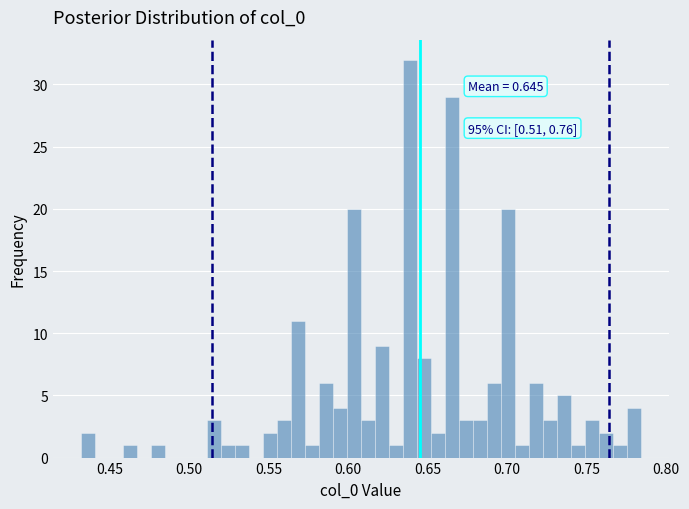

Read against the x-axis, roughly where is the centre of the tallest bar?

0.640